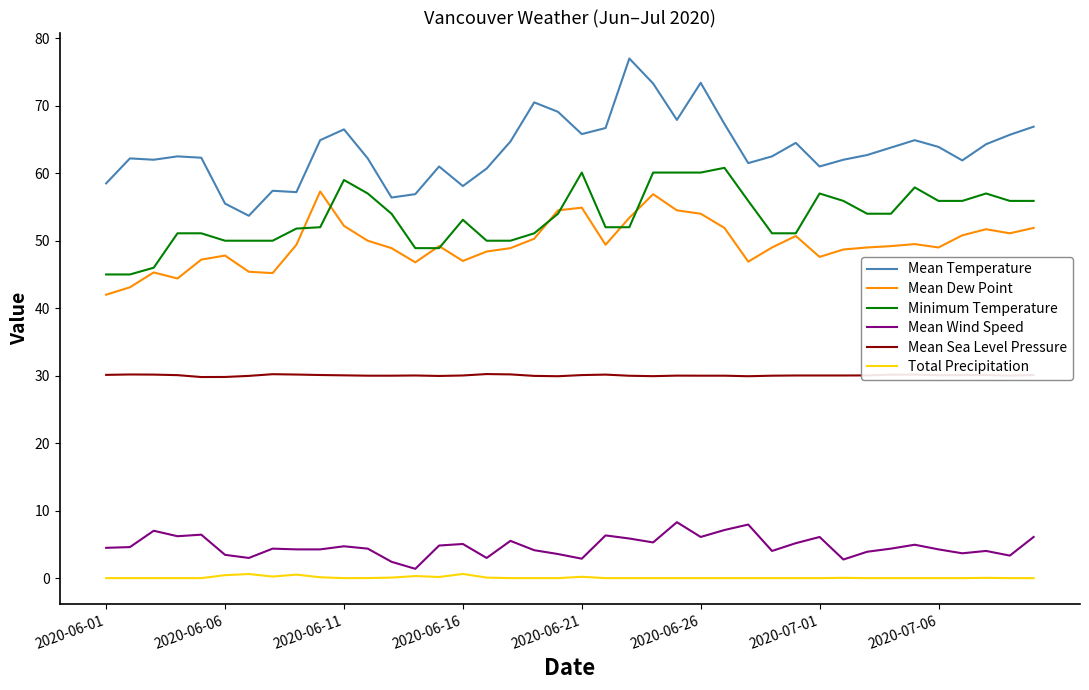

What is the highest value of the Mean Sea Level Pressure series?

30.2